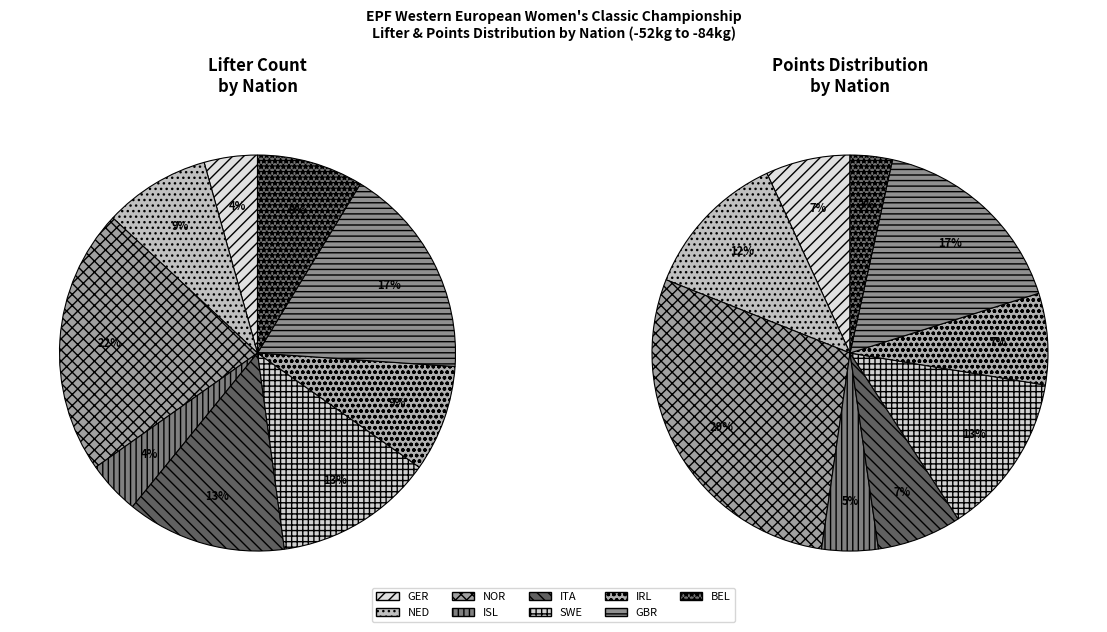

Is there any slice that represents more than half of the pie?

No